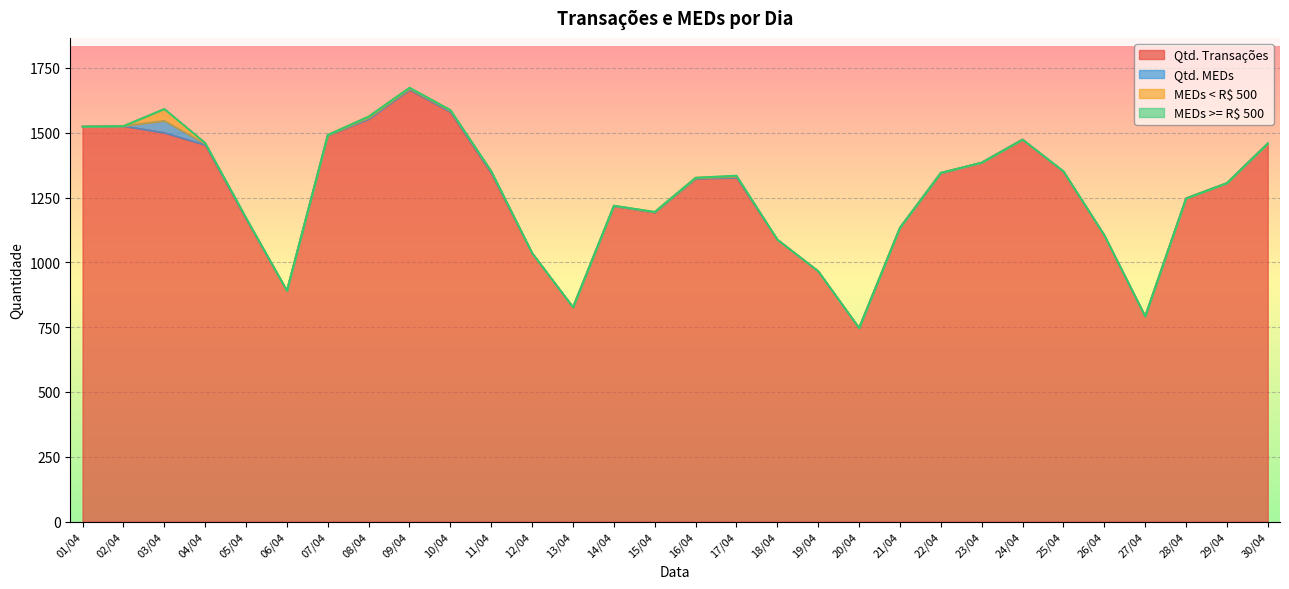

What is the average value of the MEDs < R$ 500 series?

3